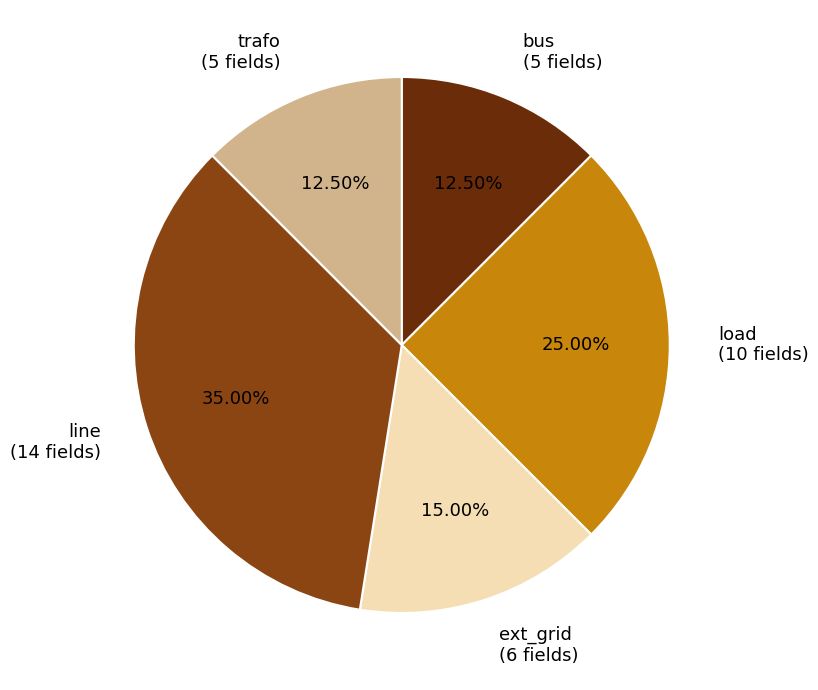

Count the number of slices in the pie.

5